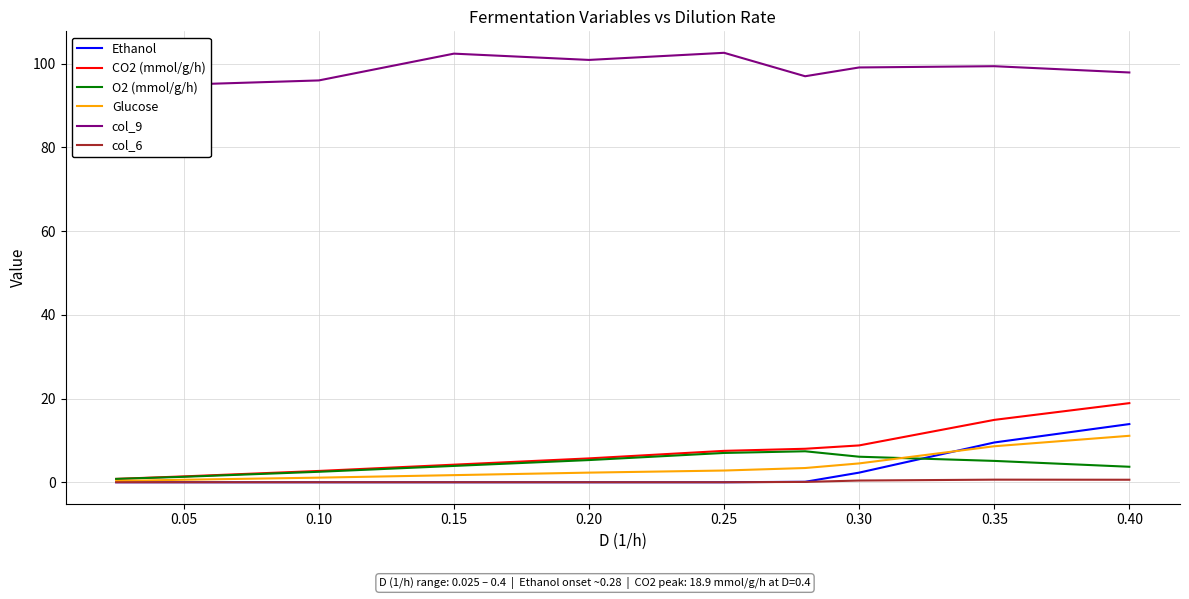

What is the lowest value of the col_9 series?

95.0